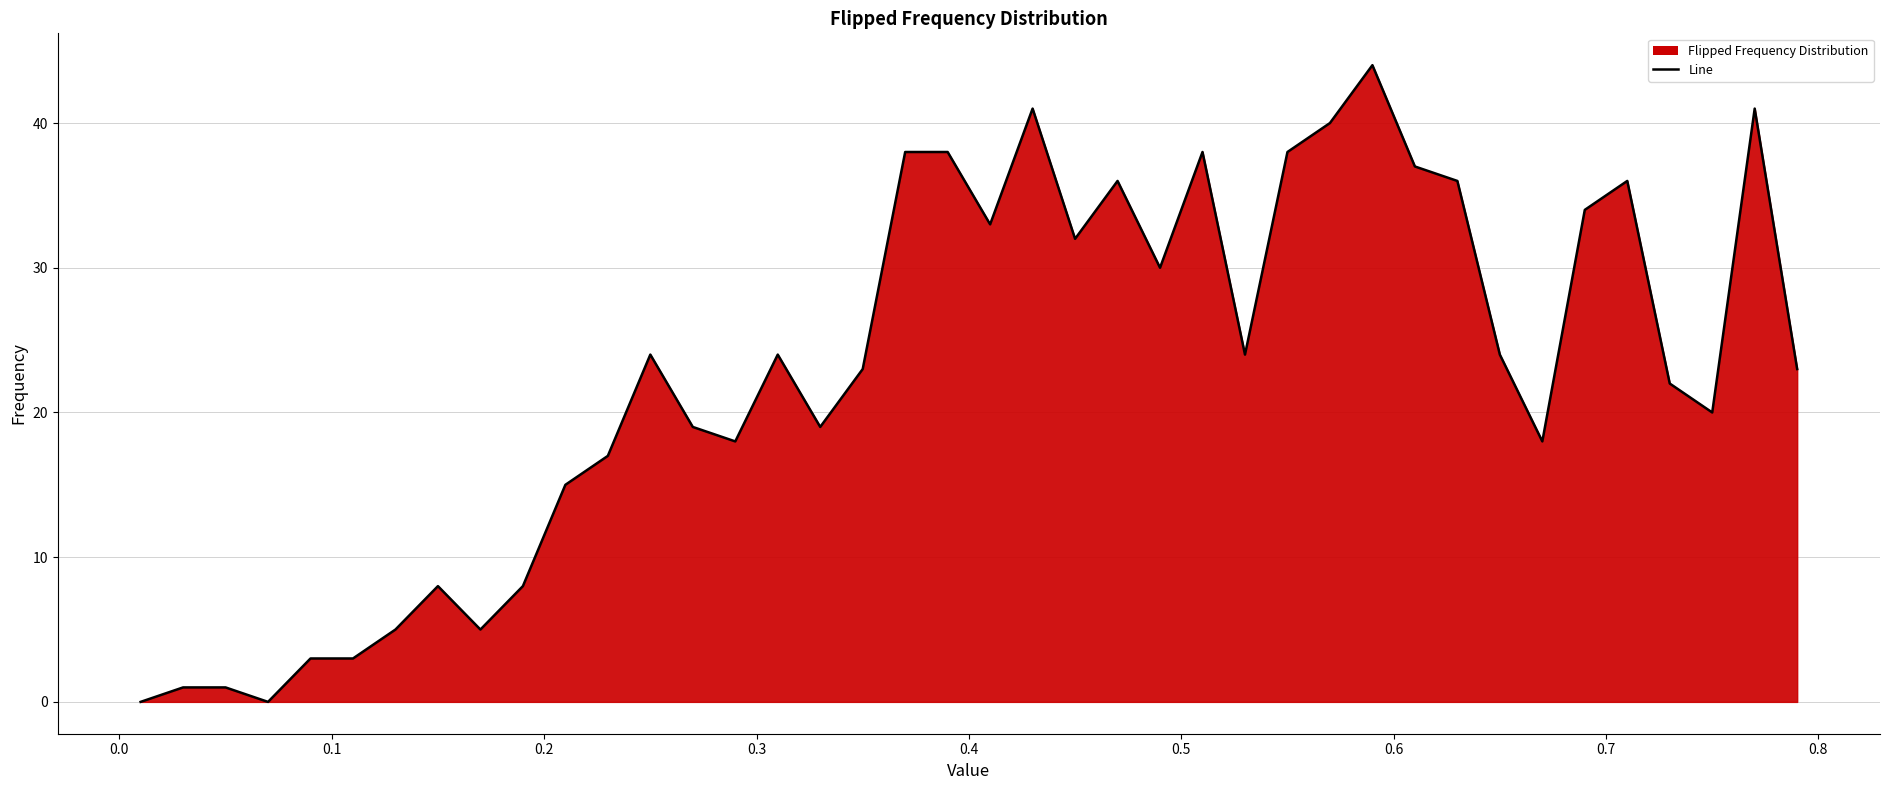

What is the difference between the maximum and minimum values?

44